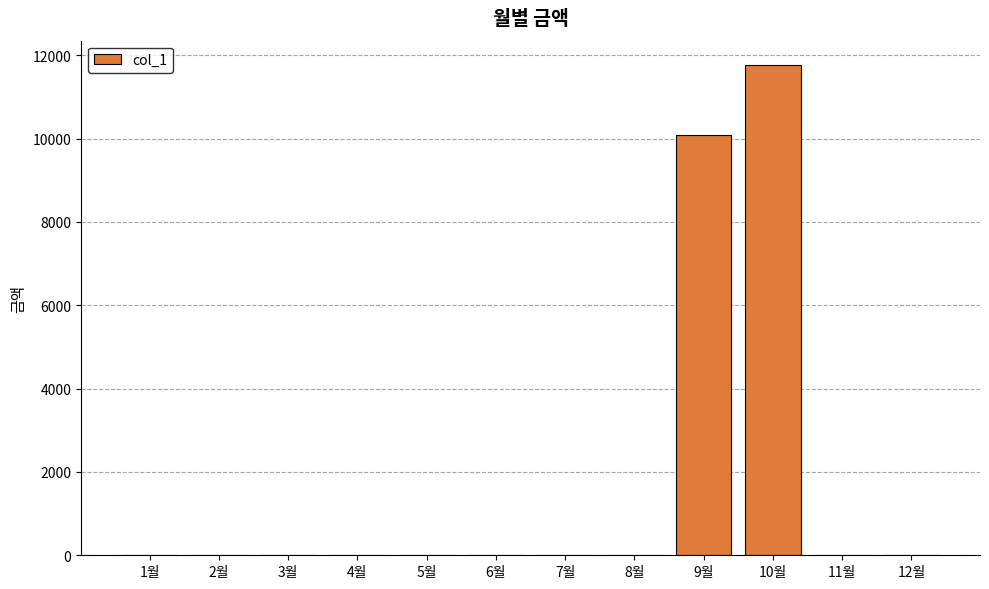

At which category does the chart reach its peak across all series?

10월